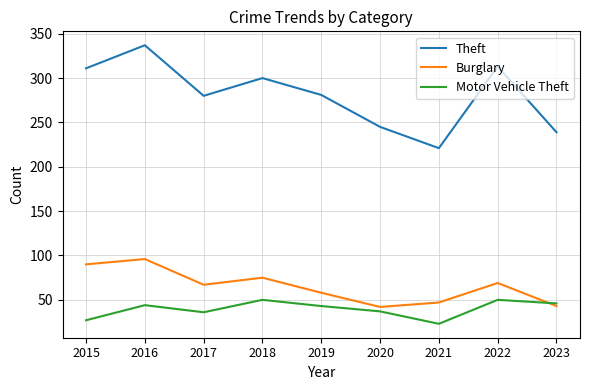

How many lines are shown in the chart?

3